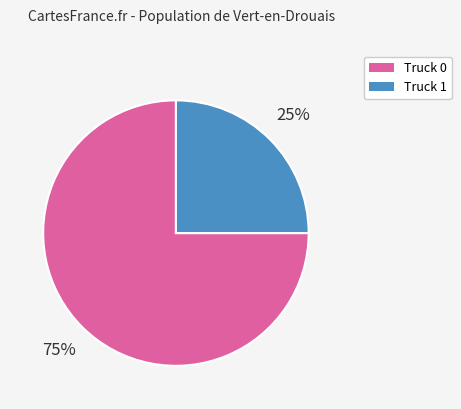

What is the largest slice in the pie chart?

Truck 0